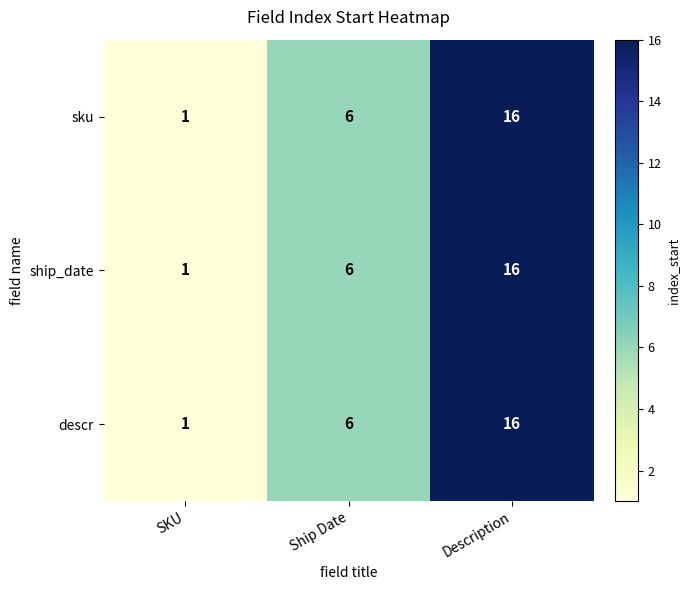

How many sku values are between 1 and 16?

3